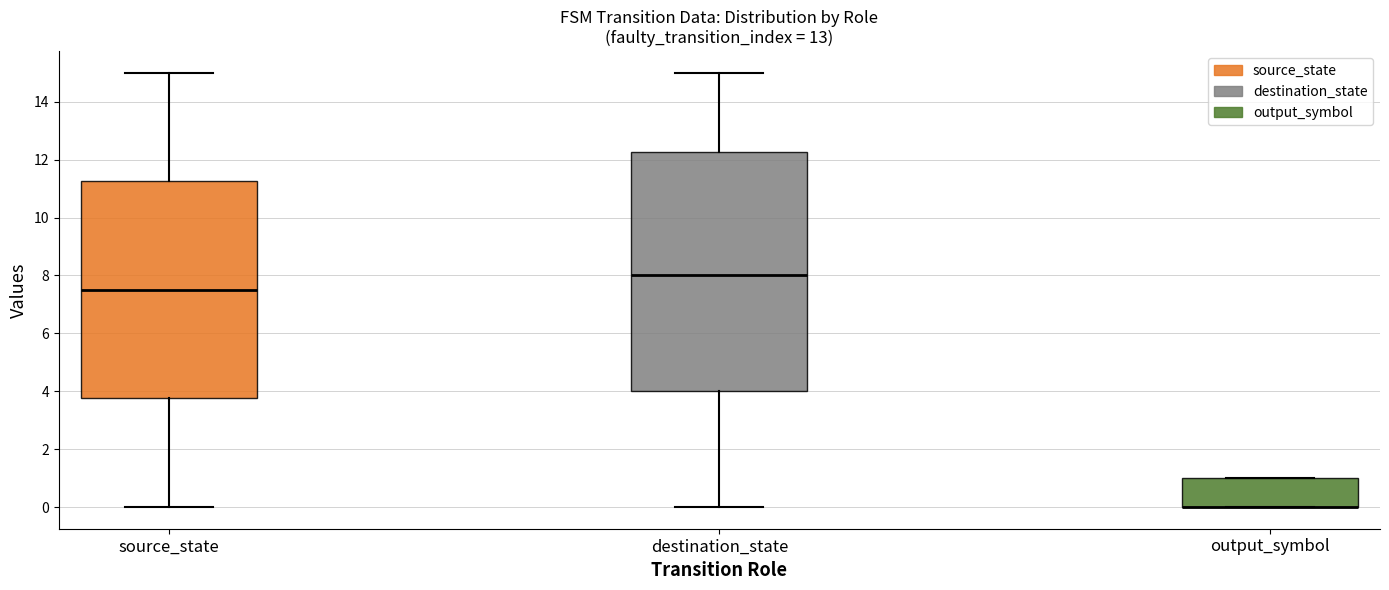

Where is the upper edge of the box for source_state on the y-axis? The values are not printed on the chart, so give them approximately, as read against the axis.

11.2